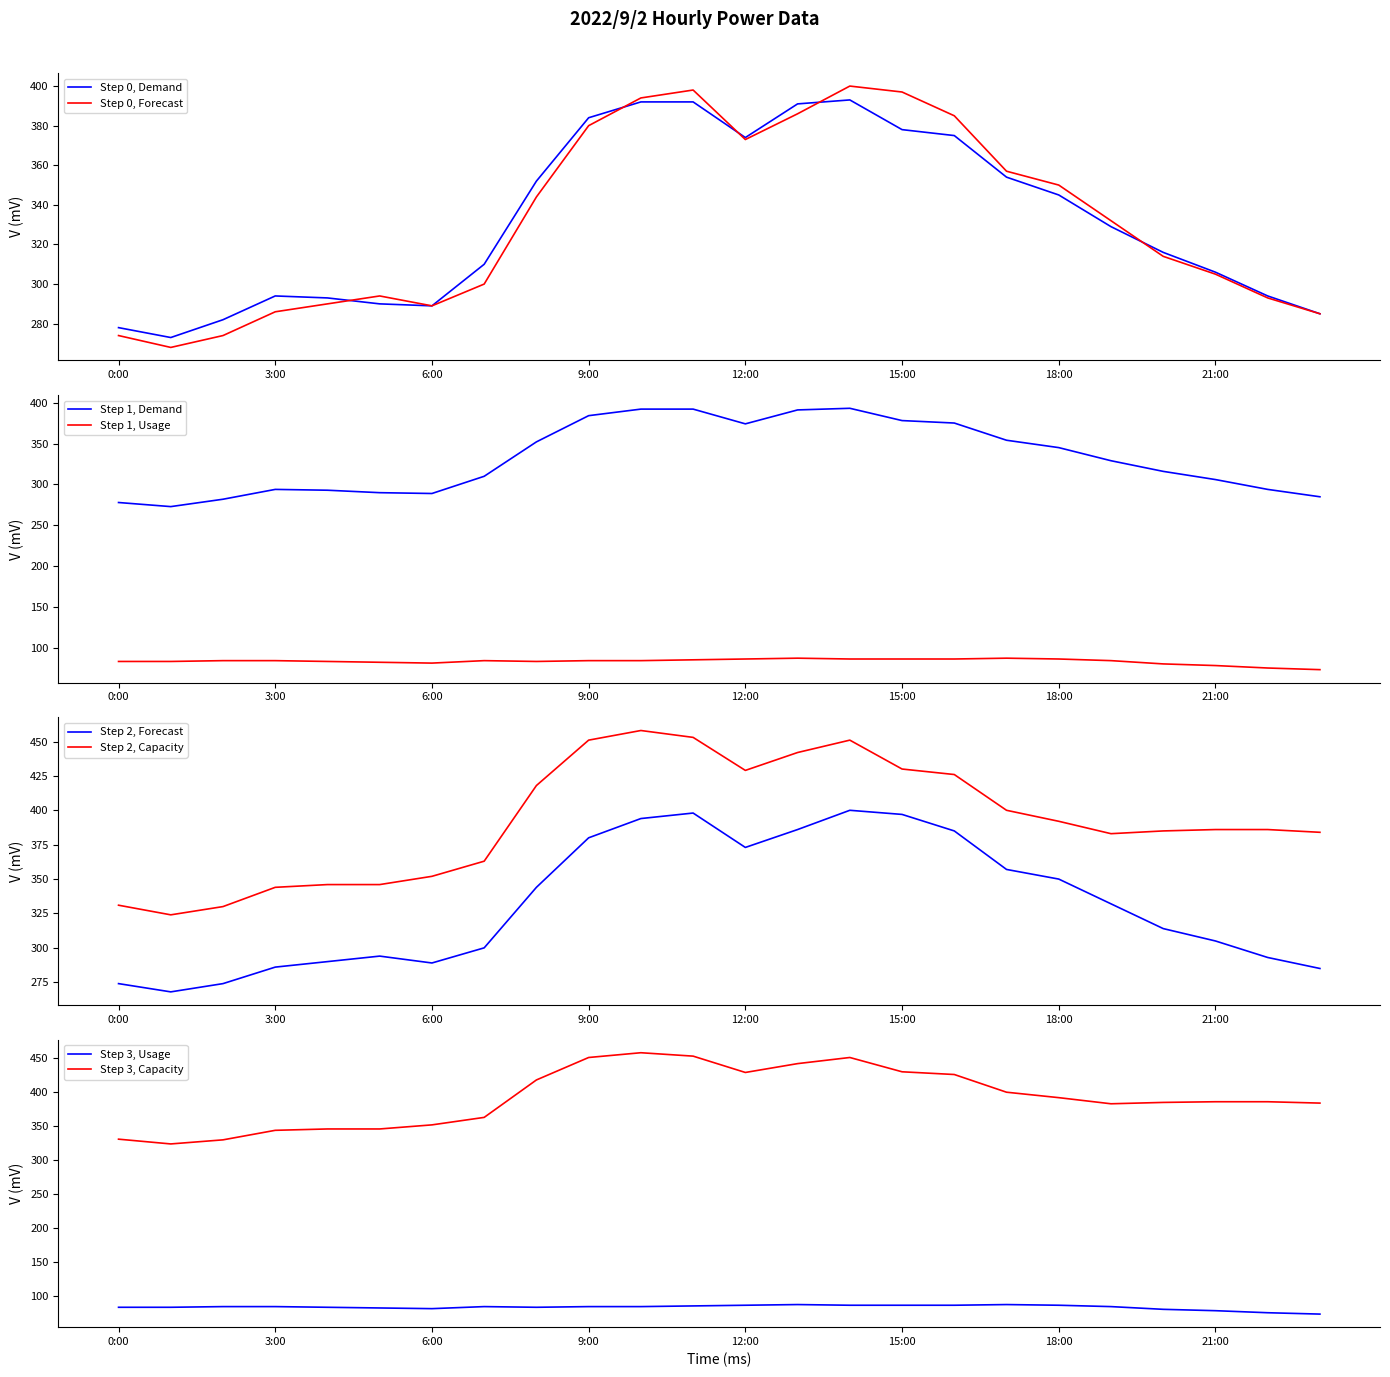

What is the spread (max minus min) of values at 15:00?

343